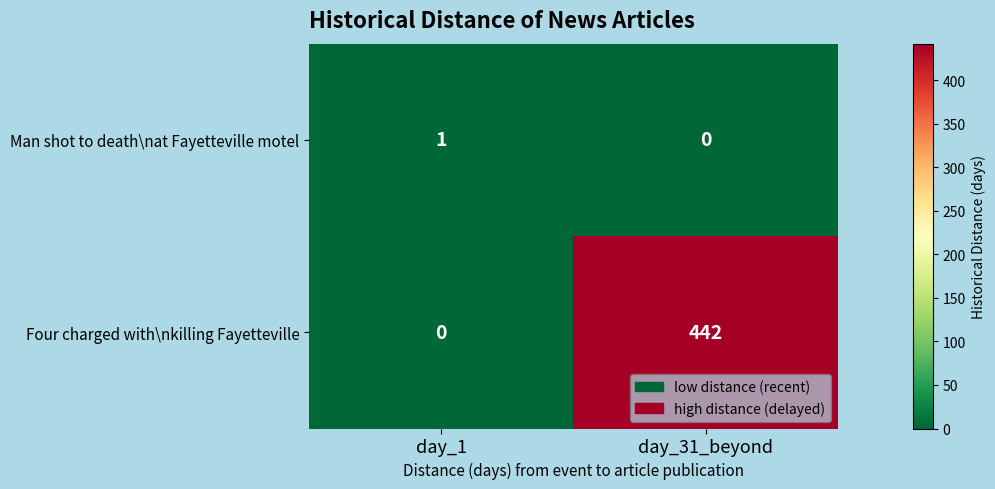

Count the number of categories in the chart.

2